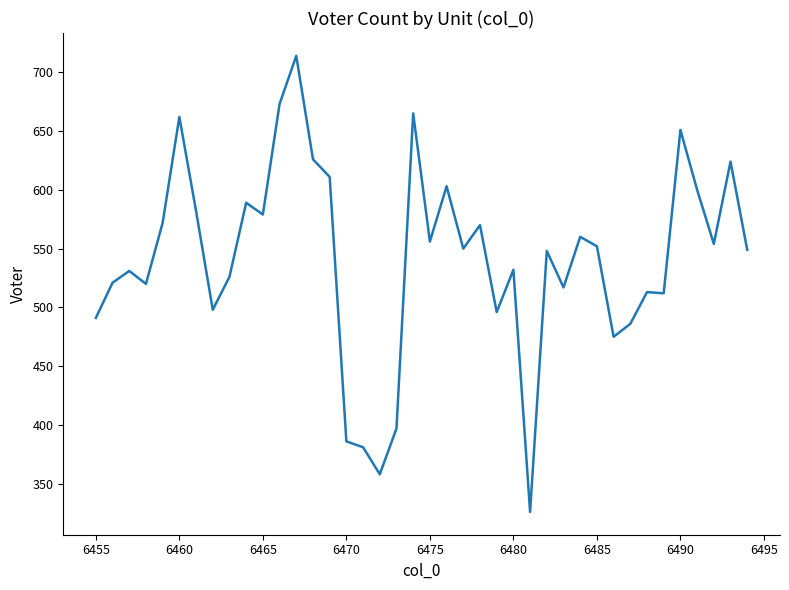

What is the minimum value shown in the chart?

326